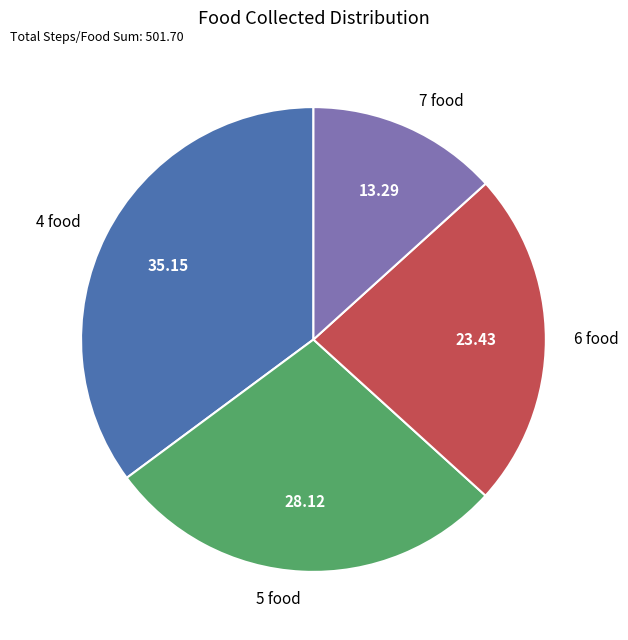

Do 4 food and 6 food together represent more than half of the pie?

Yes